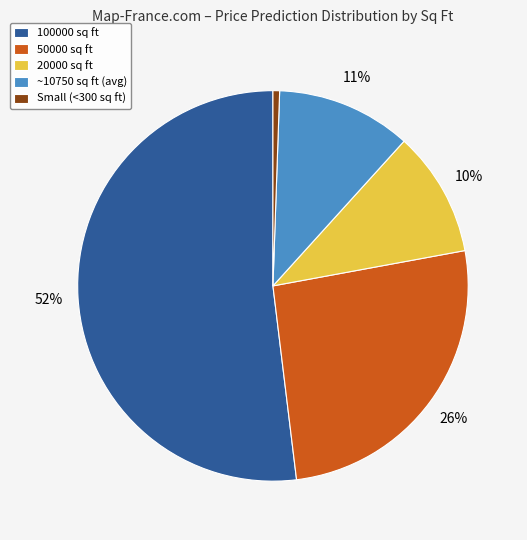

Rank the categories by value from highest to lowest.

100000 sq ft, 50000 sq ft, ~10750 sq ft (avg), 20000 sq ft, Small (<300 sq ft)